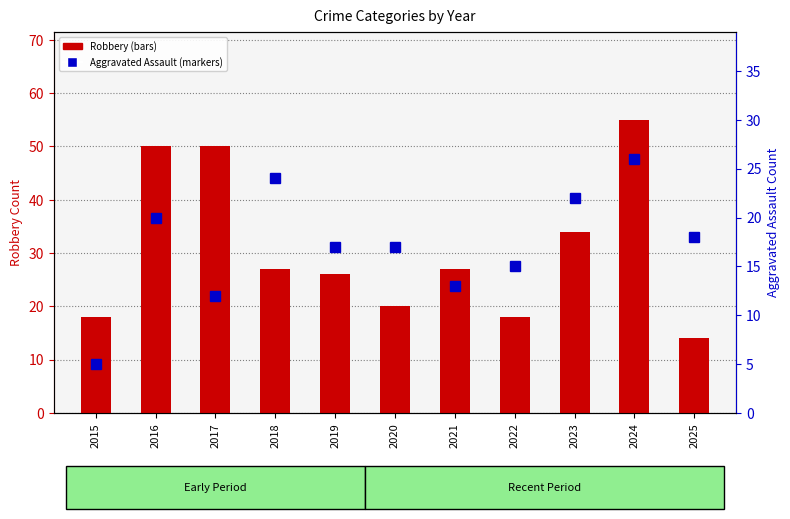

Which category has the highest value in the Aggravated Assault series?

2024